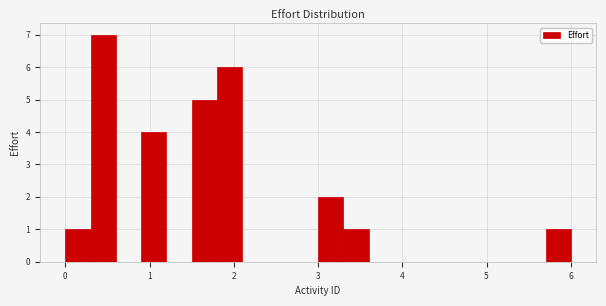

Around what value on the x-axis is the tallest bar? Give the approximate position of its centre, as read against the axis.

0.5